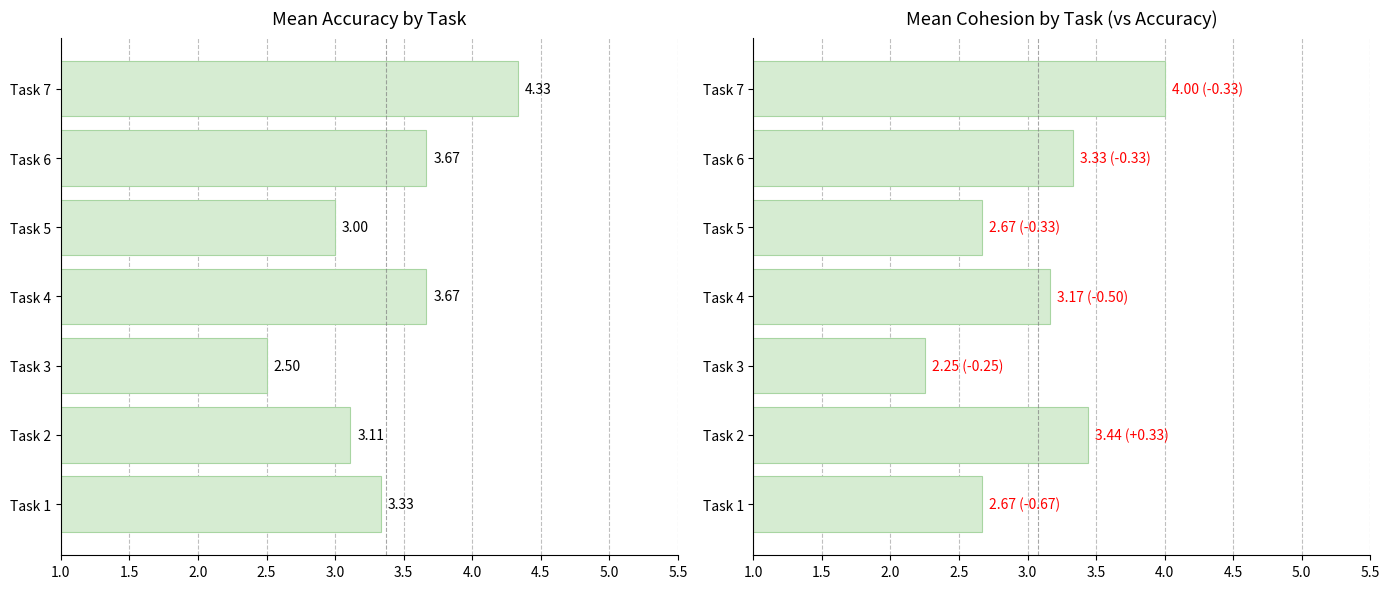

What is the value of the Accuracy bar at the 2nd from the left?

3.1